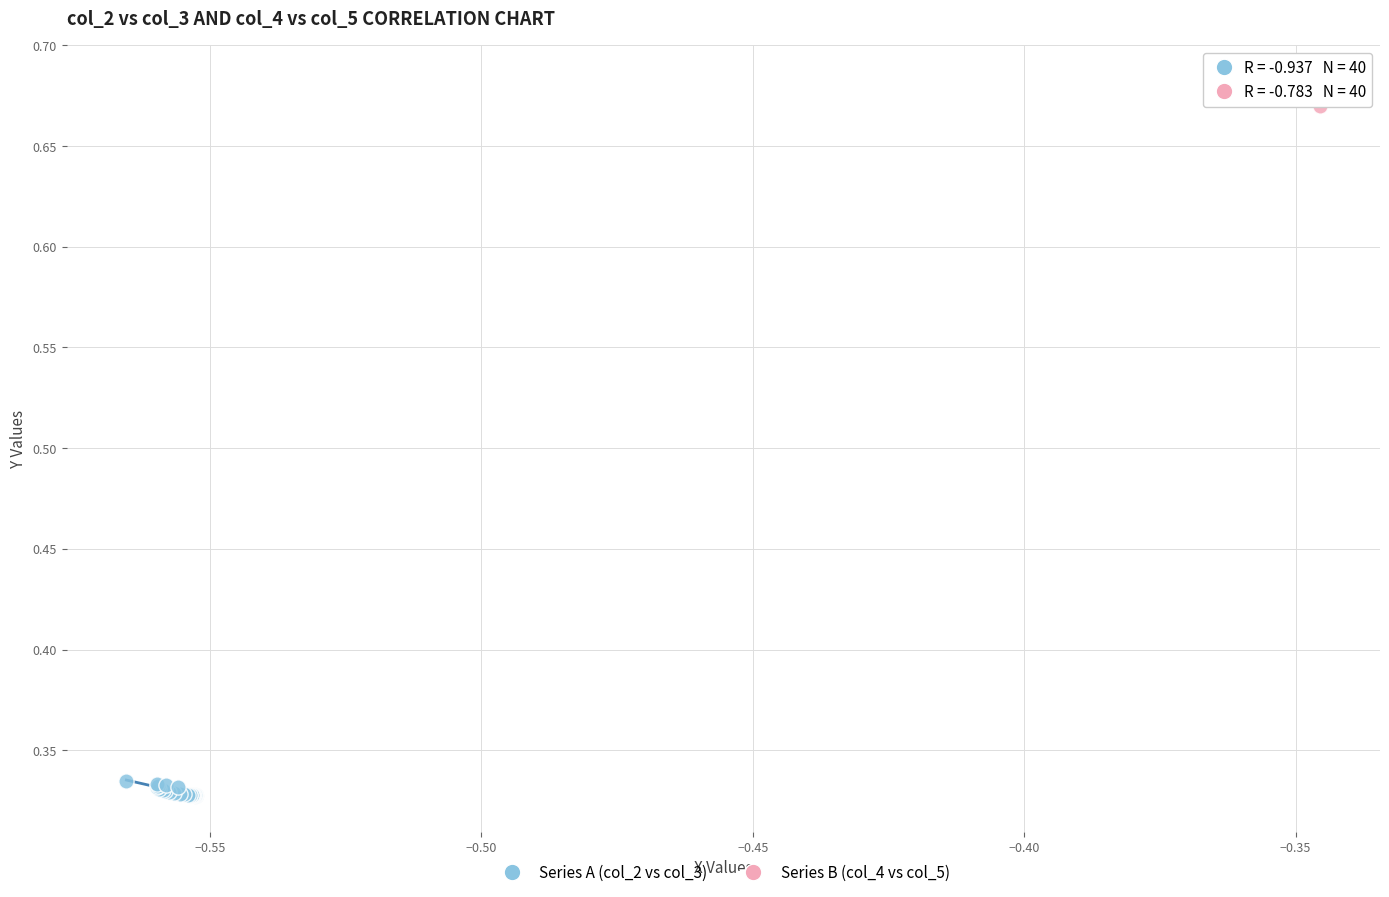

Which series reaches the maximum Y coordinate?

Series B (col_4 vs col_5)